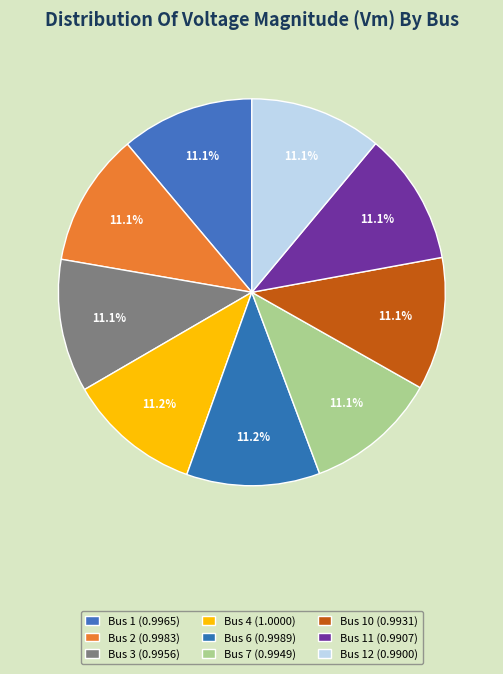

Does any single category account for the majority?

No